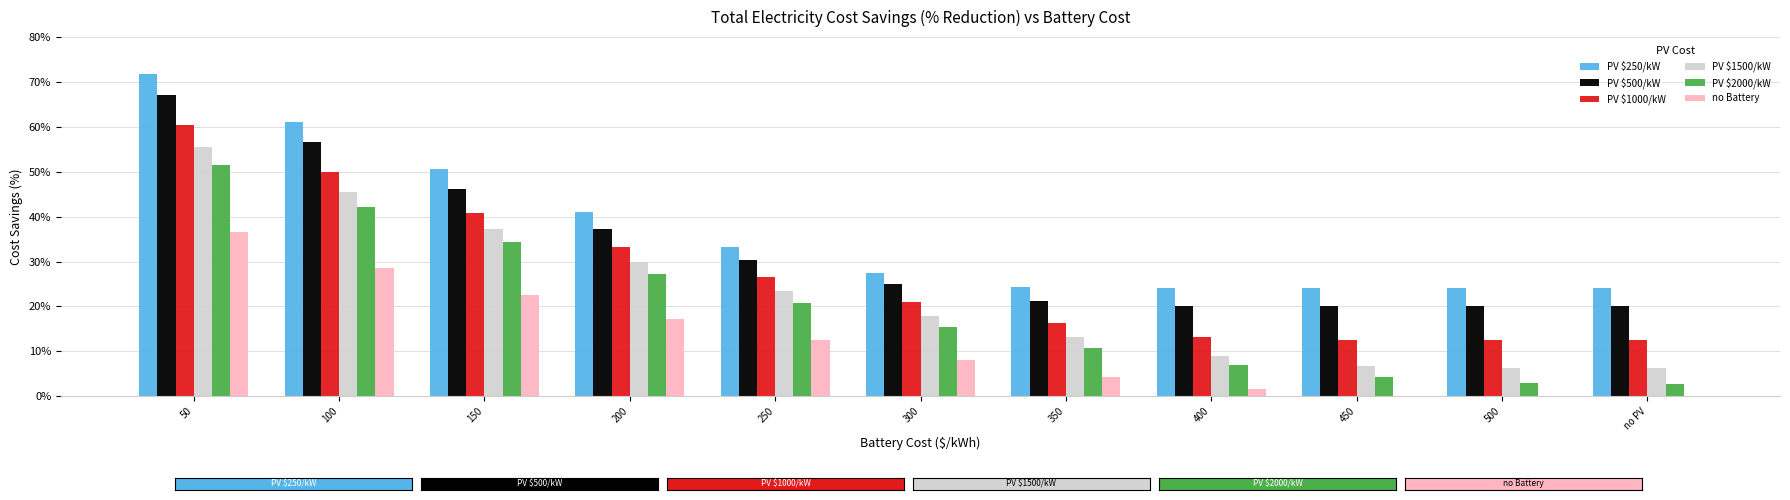

How many distinct data groups are displayed?

6